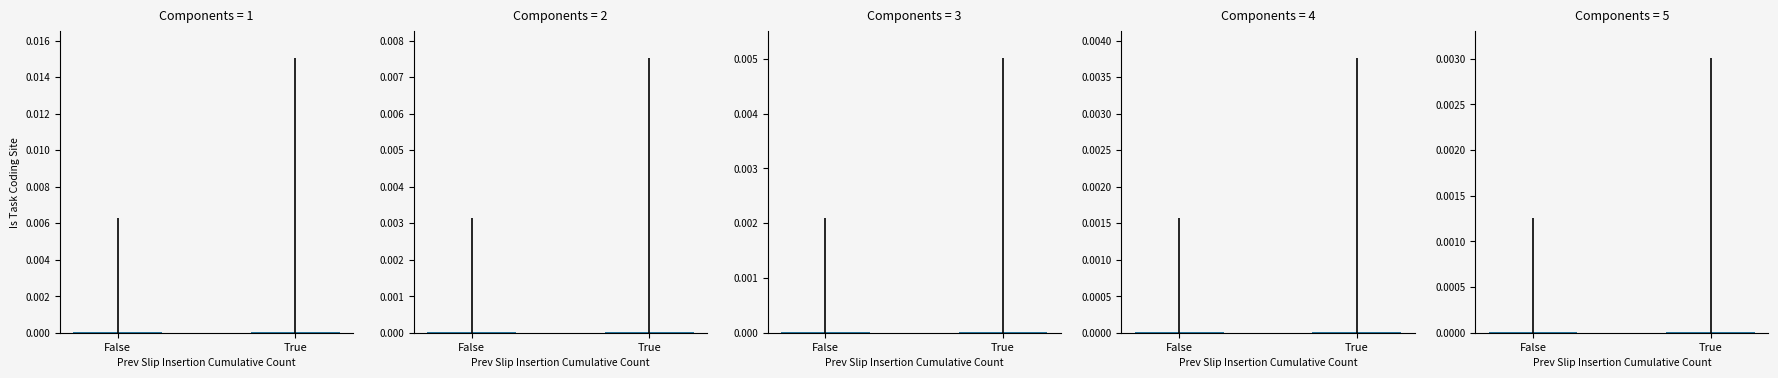

What position from the right is True?

1